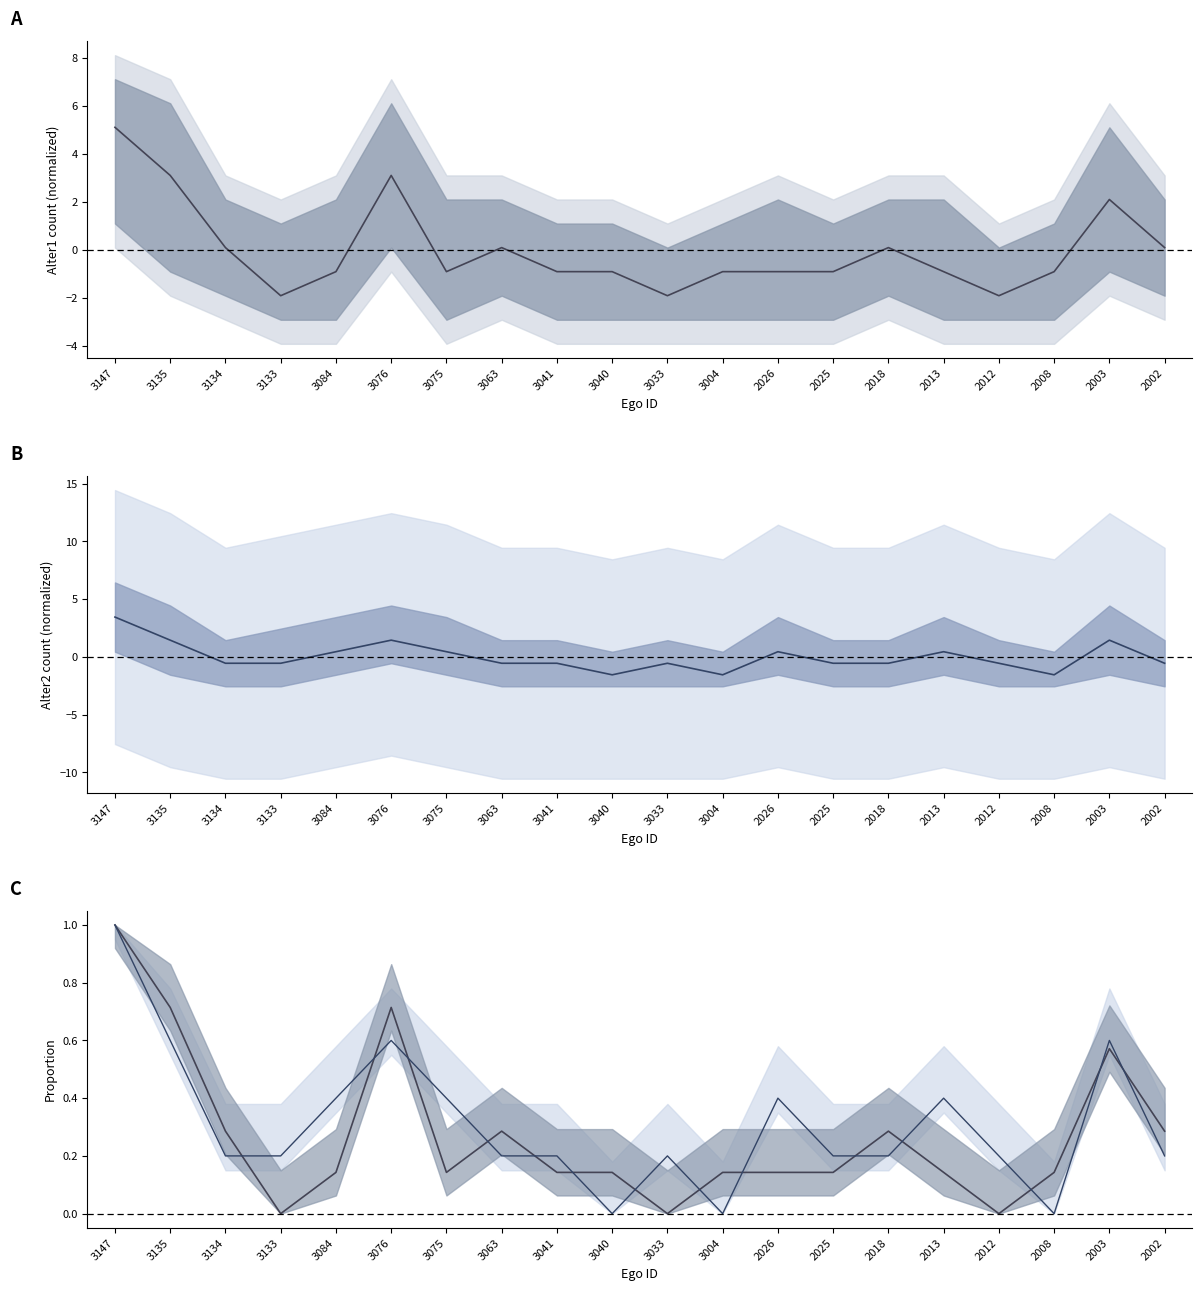

What is the total value across all series at 2013?

0.1